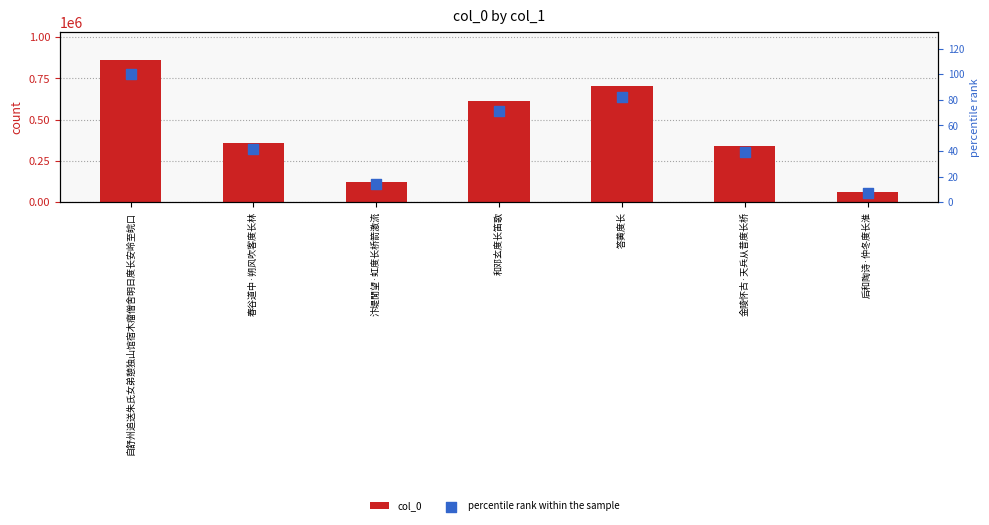

What are all the series names shown in the legend?

col_0, percentile rank within the sample